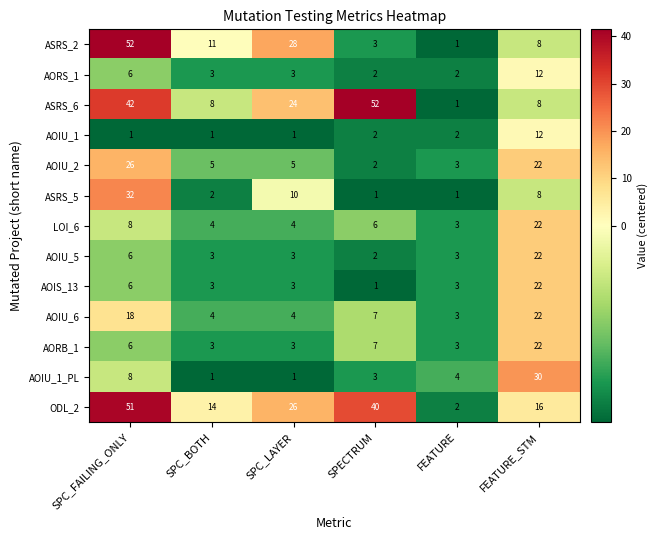

At how many categories does at least one series exceed 39?

2